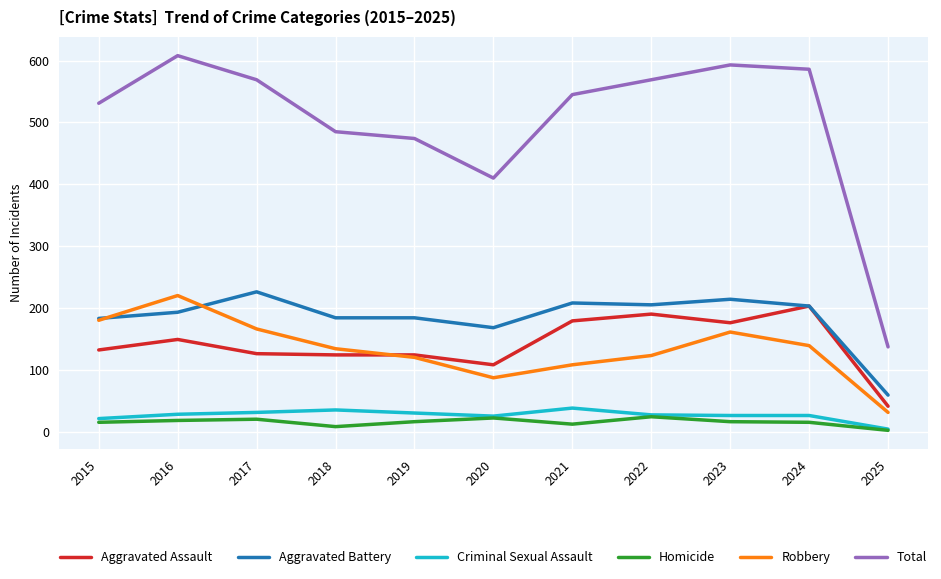

Where is Total nearest to the value 372?

2020